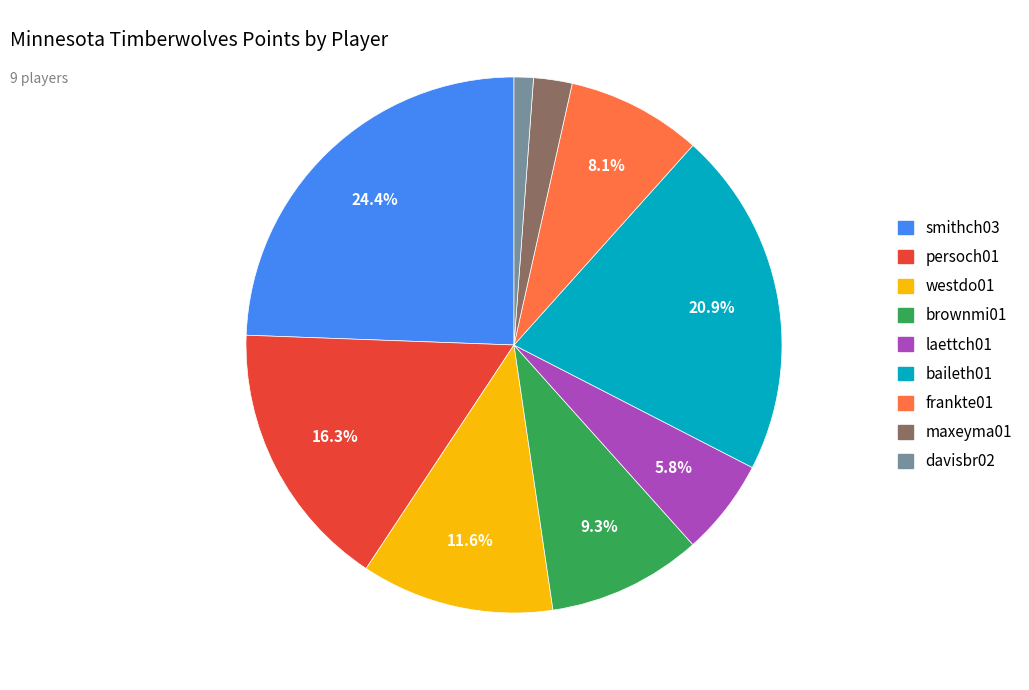

Rank the categories by value from lowest to highest.

davisbr02, maxeyma01, laettch01, frankte01, brownmi01, westdo01, persoch01, baileth01, smithch03